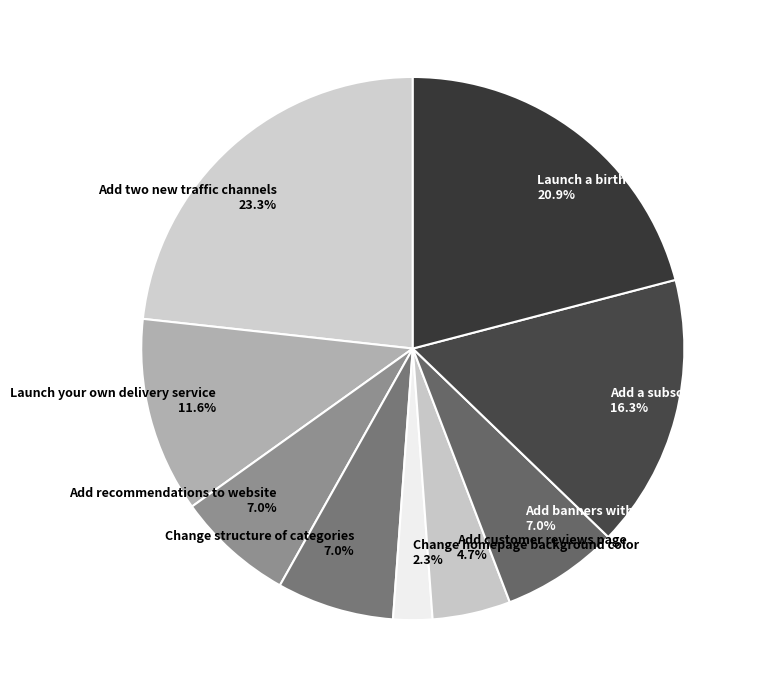

The Add two new traffic channels slice represents 32% of the pie. True or false?

False